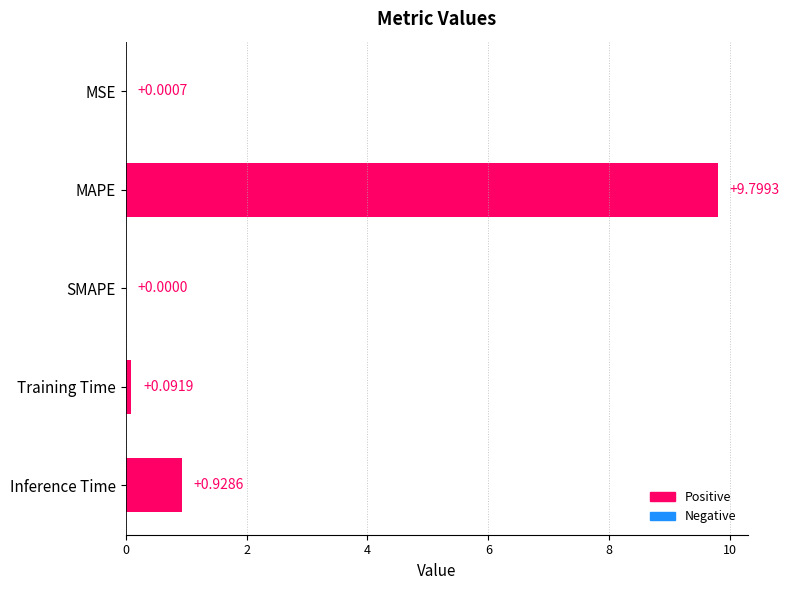

At which label is the value closest to 4?

Inference Time